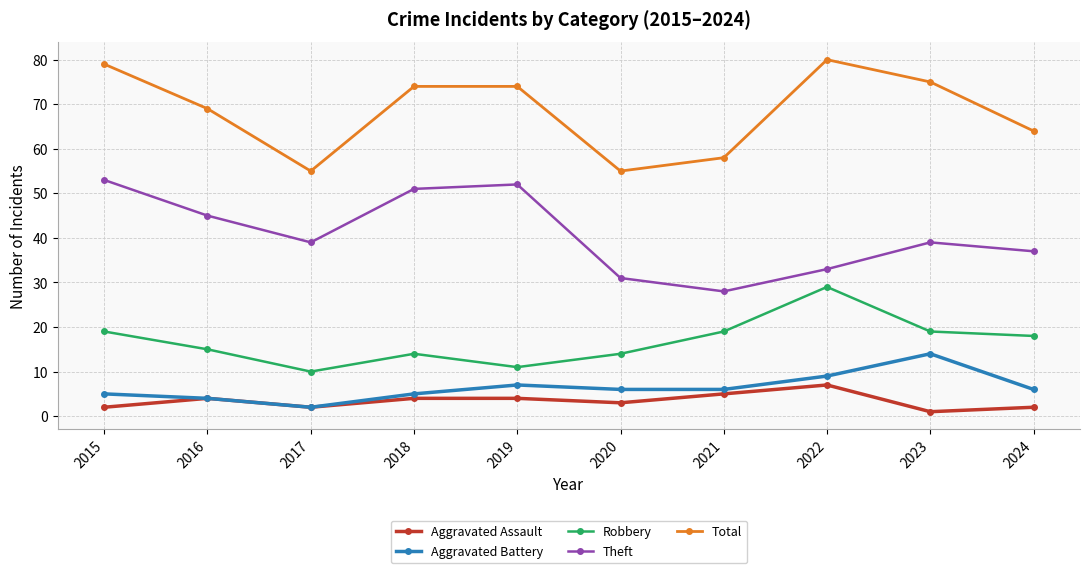

True or false: Robbery has a value of 14 at 2018.

True